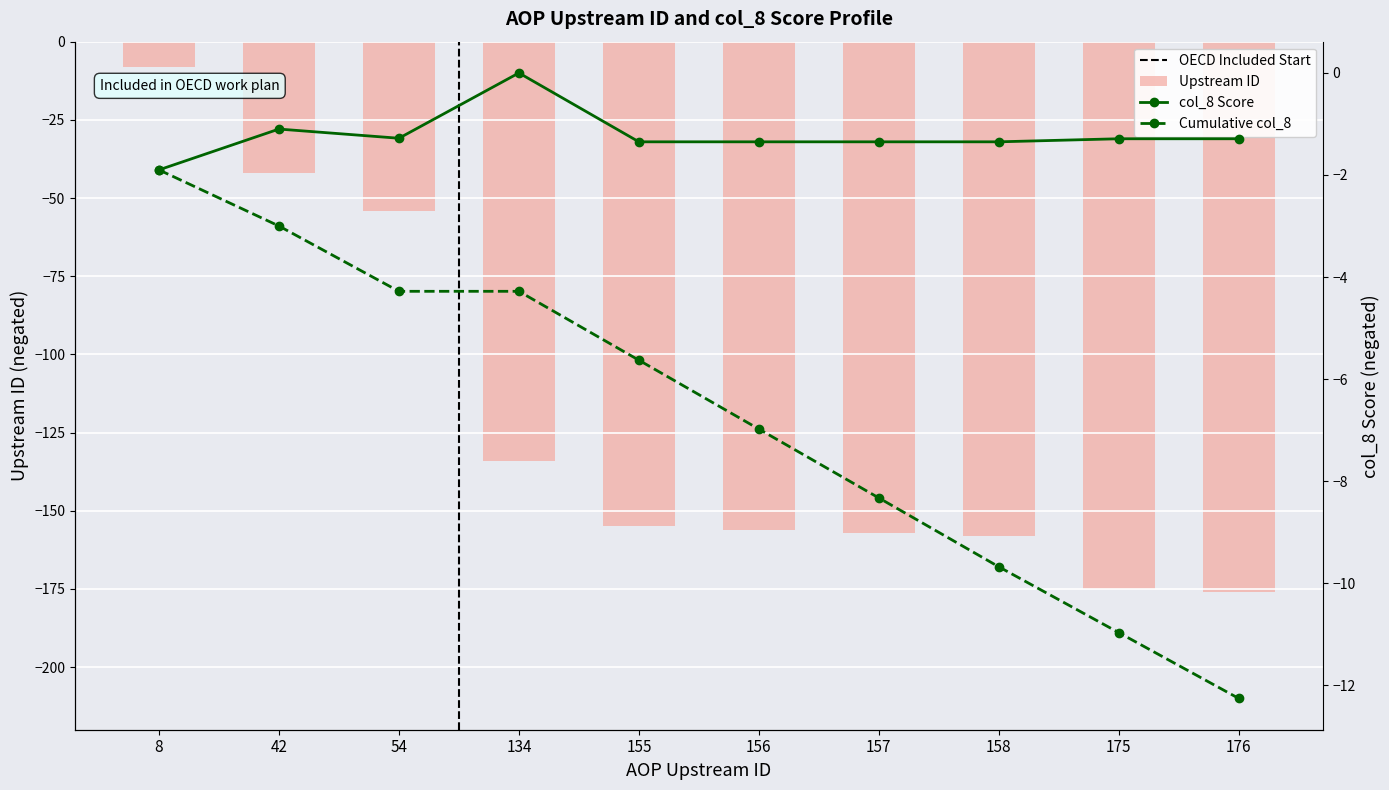

What is the sum of the Upstream ID values at 176 and 54?

-230.0